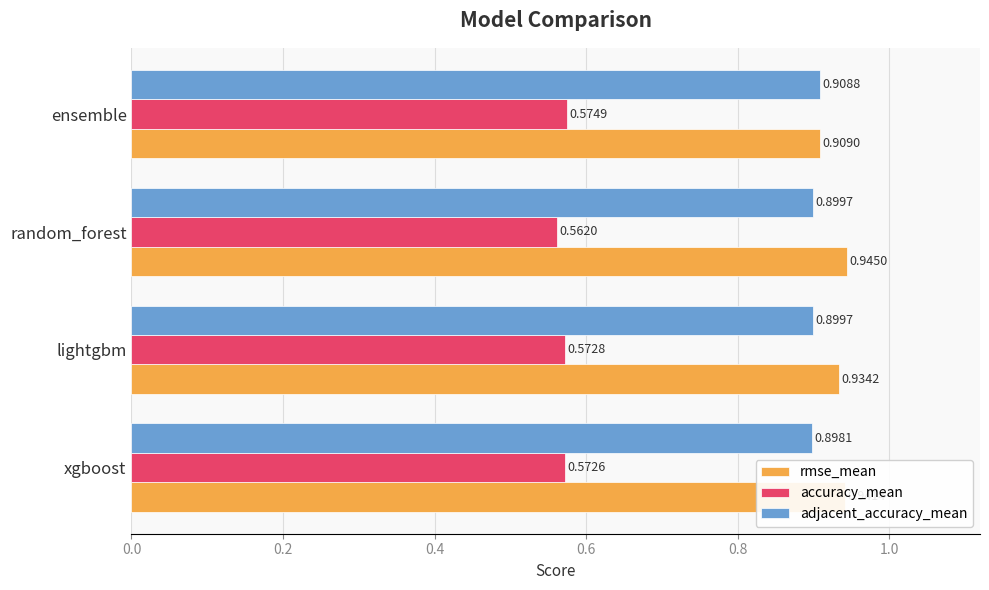

At lightgbm, list the series in order from largest to smallest.

rmse_mean, adjacent_accuracy_mean, accuracy_mean